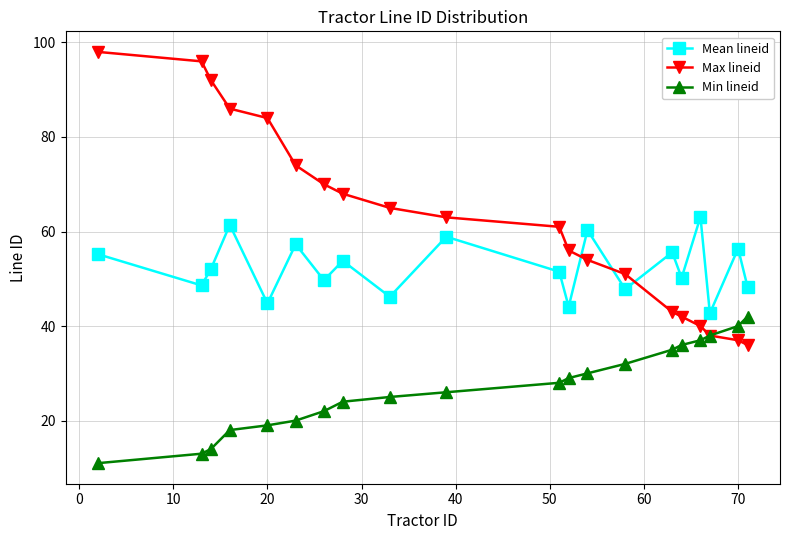

What is the lowest value of the Mean lineid series?

42.7